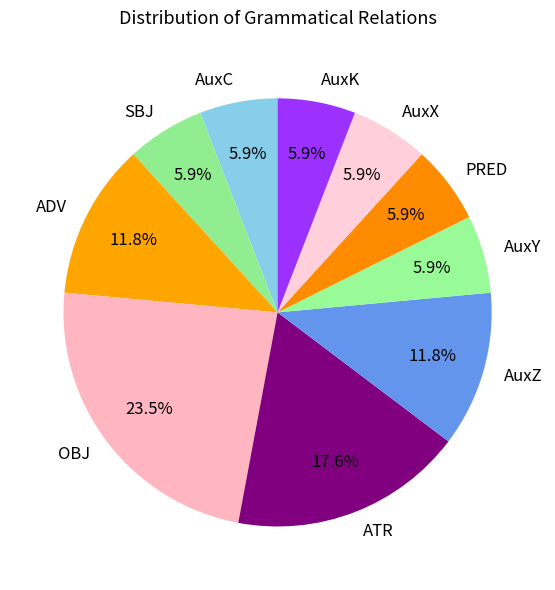

Does any single category account for the majority?

No